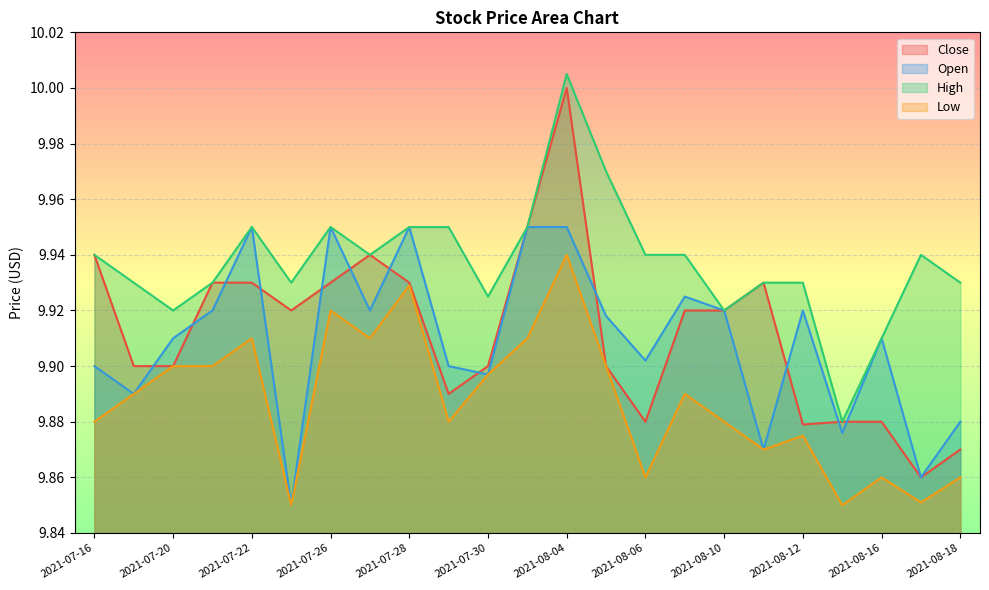

List the series in order of their peak value, lowest first.

Low, Open, Close, High